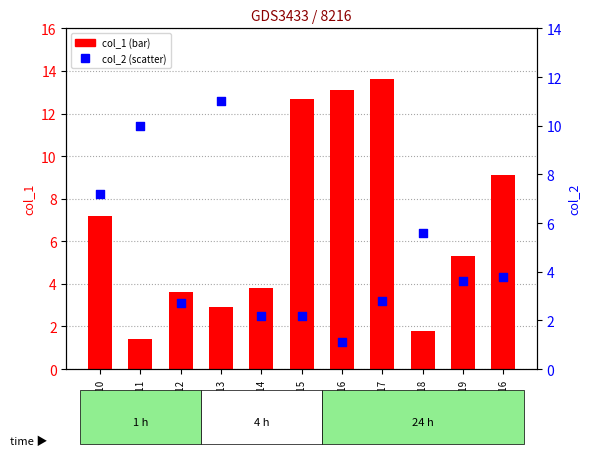

What is the total value across all series at GSM120716?

14.2